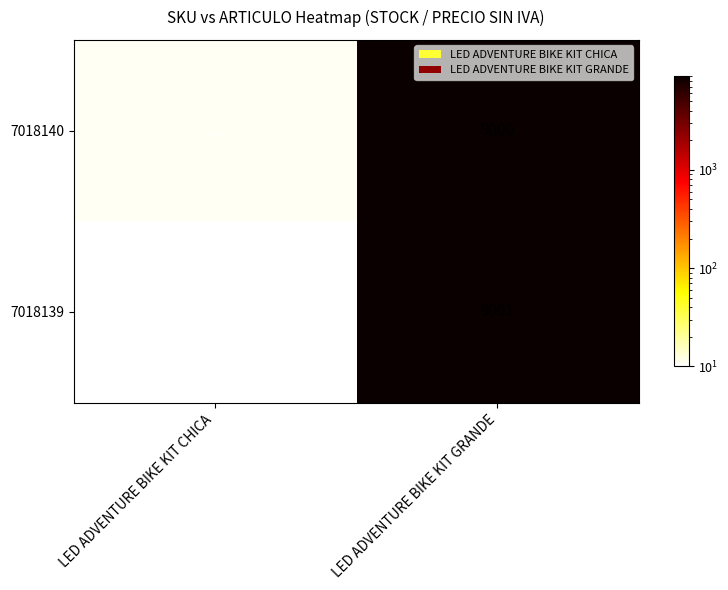

What is the total value across all series at LED ADVENTURE BIKE KIT GRANDE?

18001